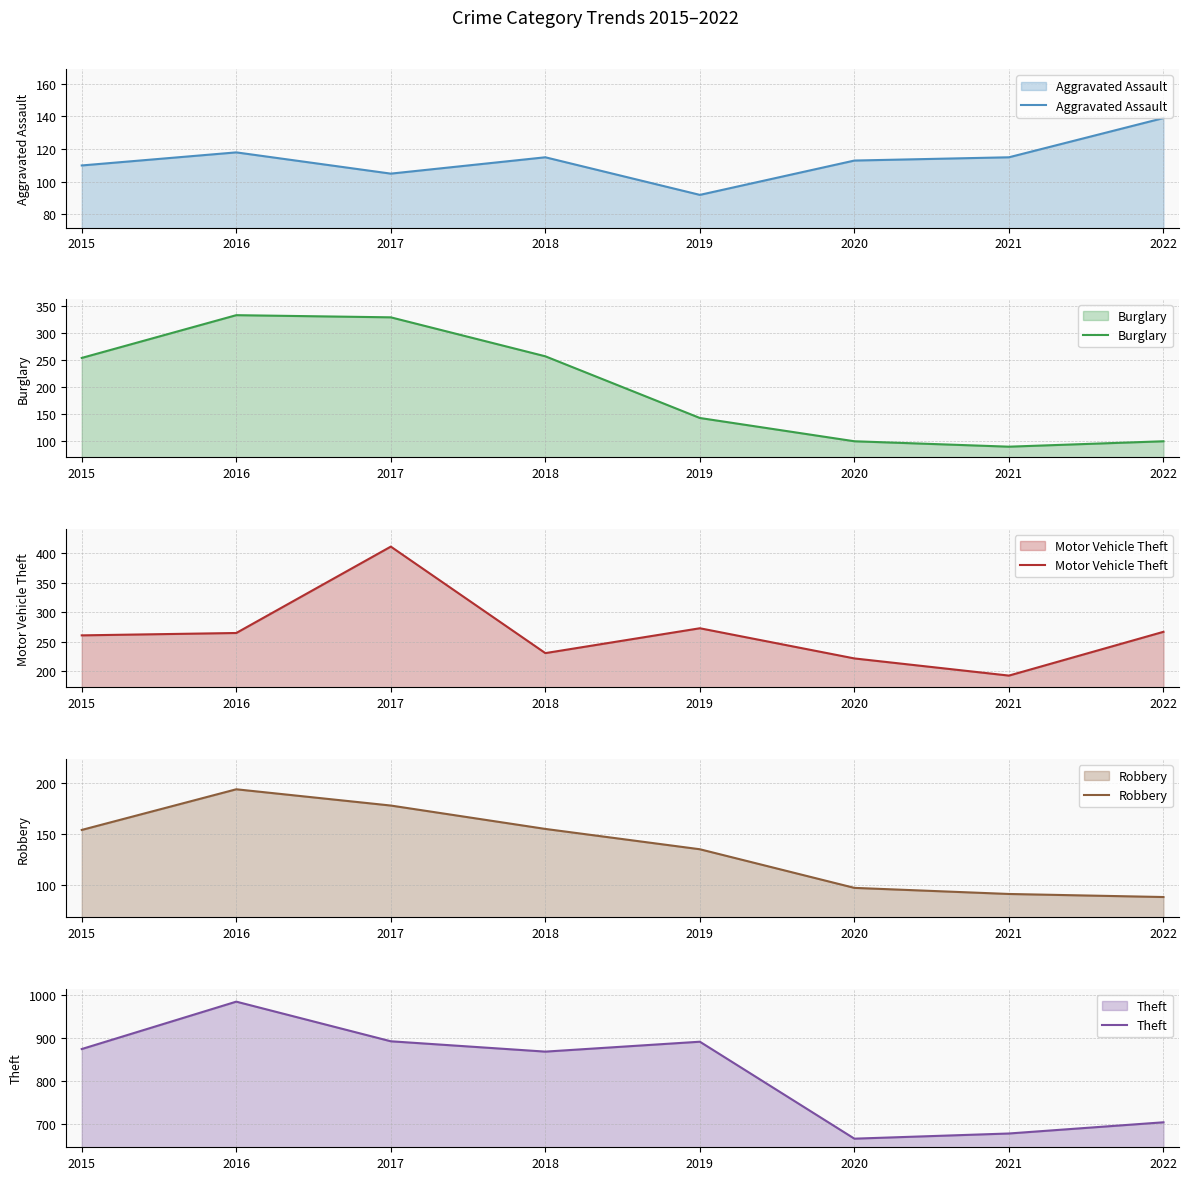

Read the Robbery value at 2020.

97